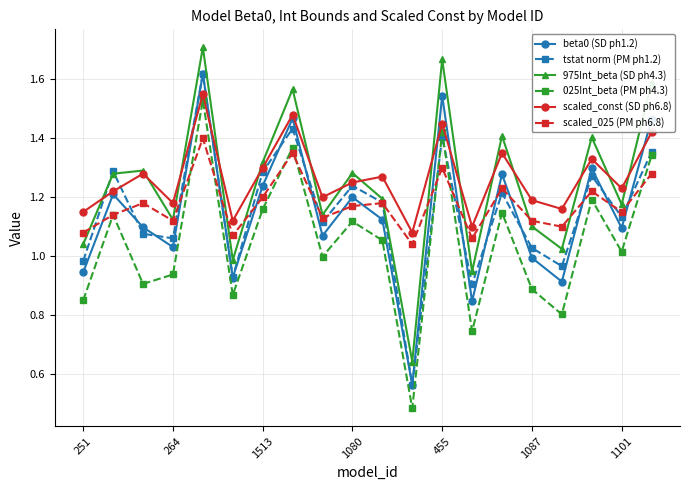

In 975Int_beta (SD ph4.3), how many points are higher than both neighbors (excluding endpoints)?

7